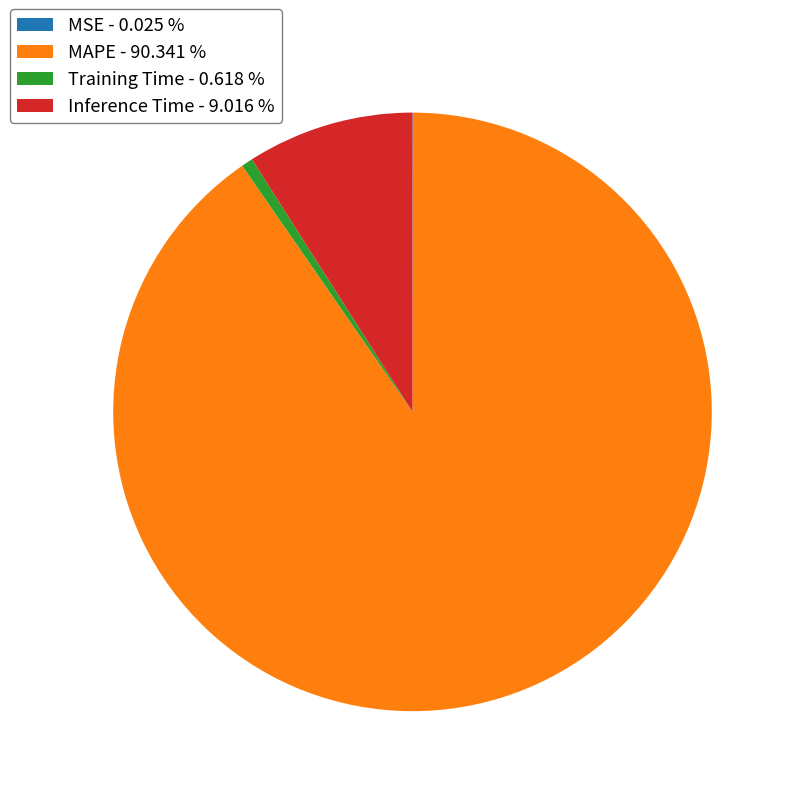

Is the sum of MAPE - 90.341 % and Training Time - 0.618 % greater than half?

Yes